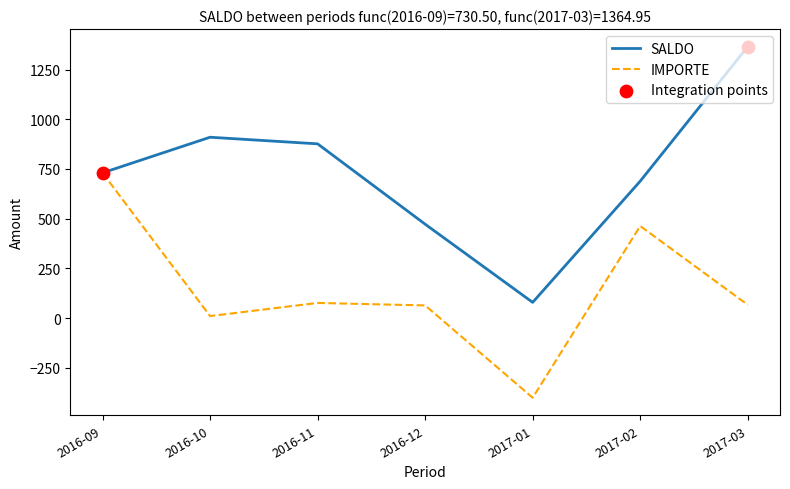

Is the value of SALDO at 2016-10 greater than the value of IMPORTE at 2017-02?

Yes